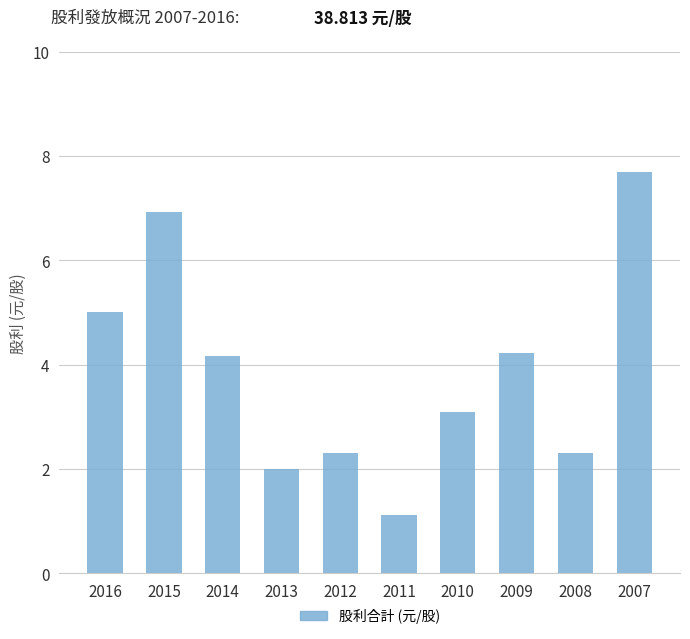

What is the value of the 3rd bar from the left?

4.2